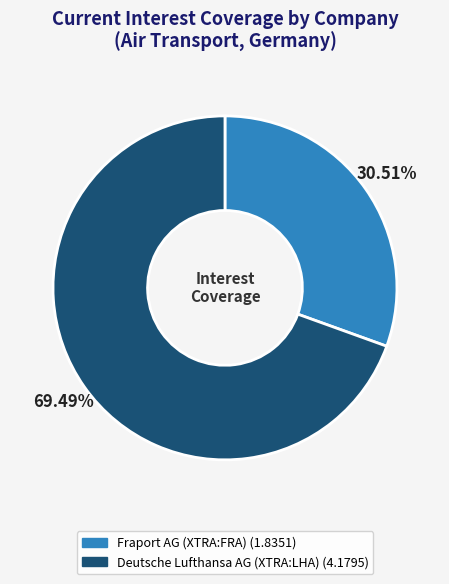

Rank the categories by value from highest to lowest.

Deutsche Lufthansa AG (XTRA:LHA), Fraport AG (XTRA:FRA)